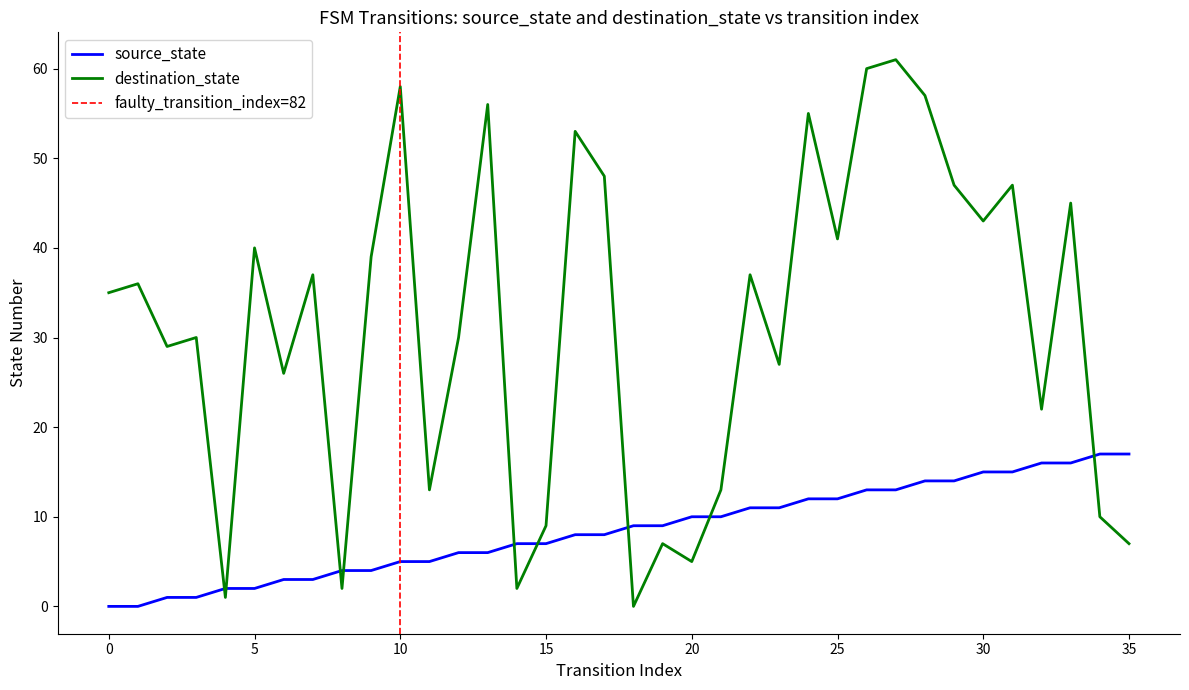

How many intersections are there between source_state and destination_state?

9